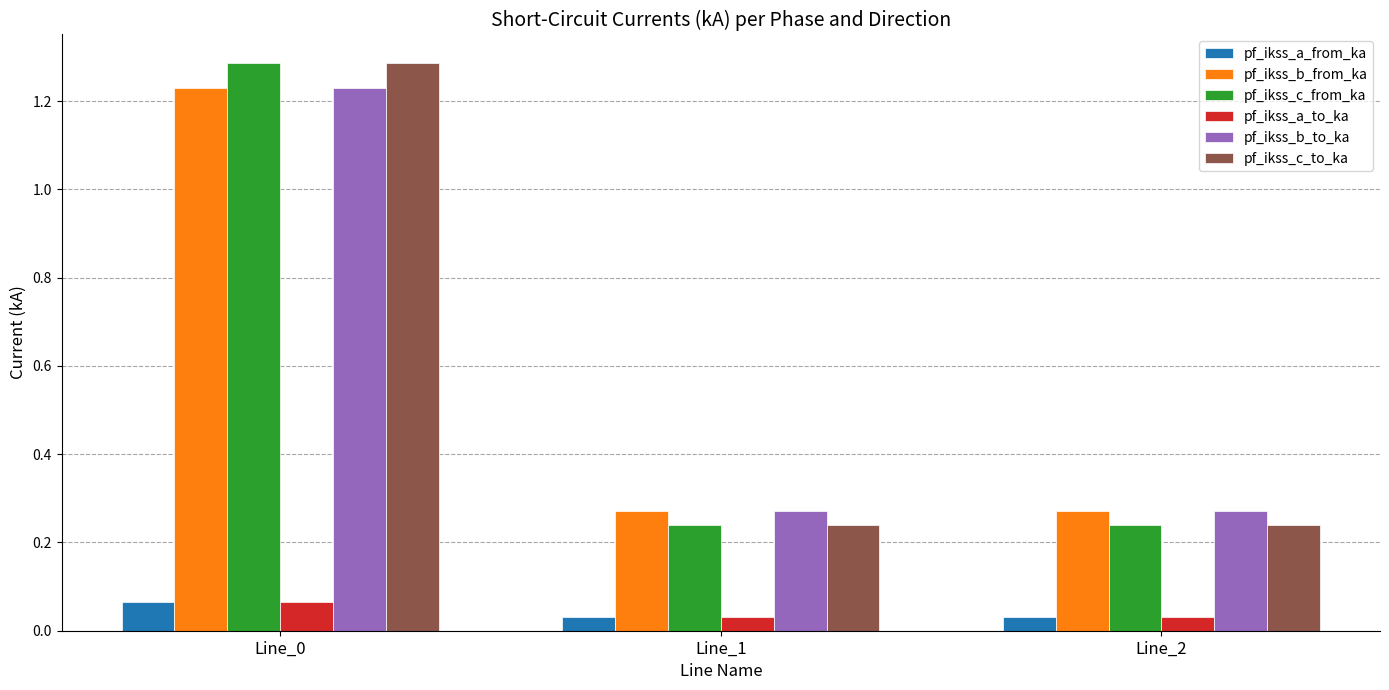

What is the greatest value displayed?

1.3